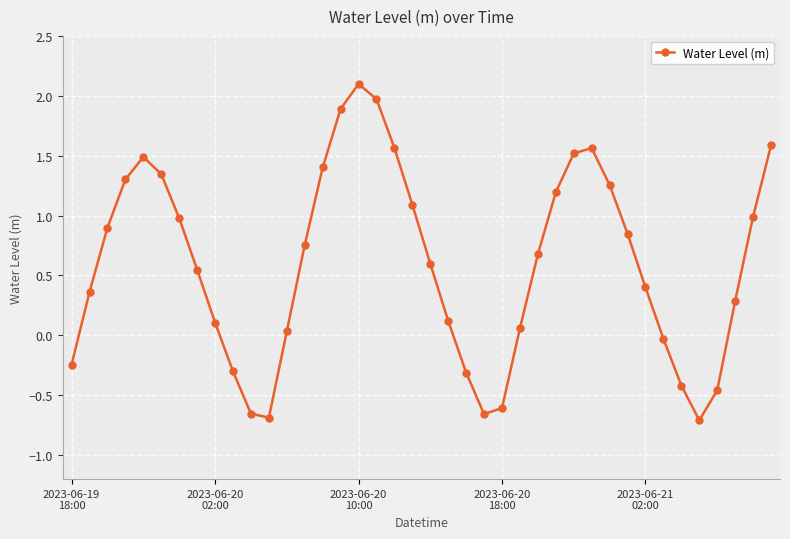

What is the maximum value shown in the chart?

2.1